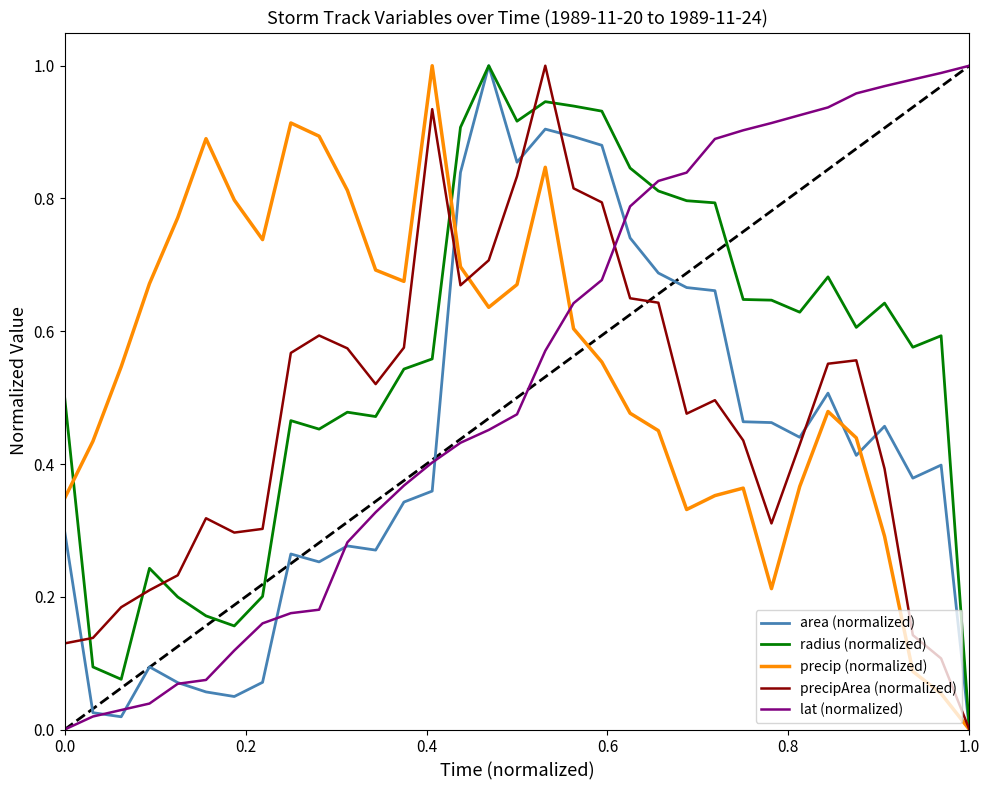

How many intersections are there between precip (normalized) and lat (normalized)?

1